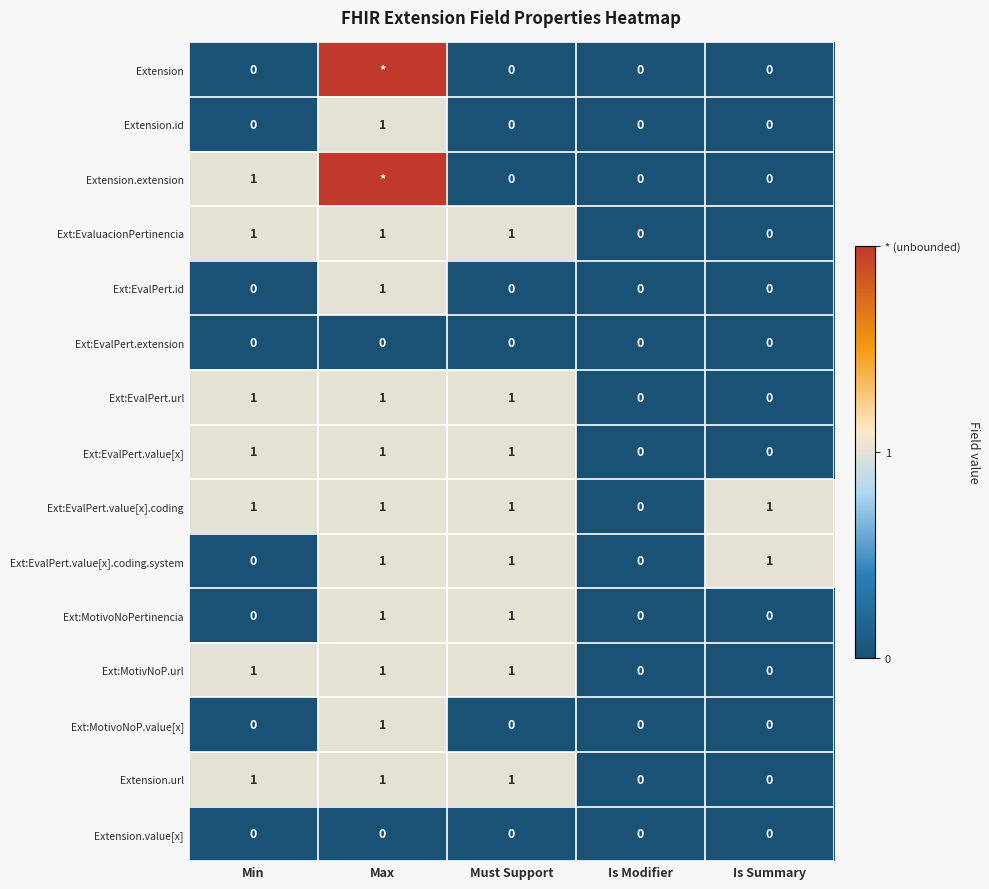

At how many categories does at least one series exceed 1?

1